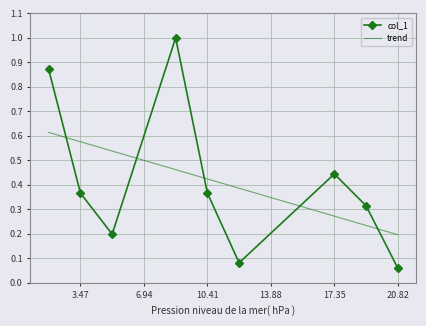

How many lines are shown in the chart?

1